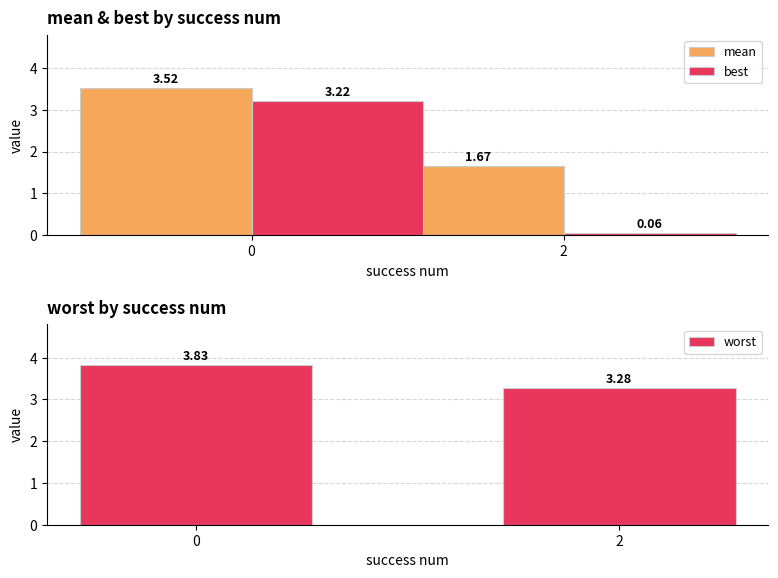

Reading left to right, extract all data points from this chart.

mean: 3.5	1.7
best: 3.2	0.1
worst: 3.8	3.3